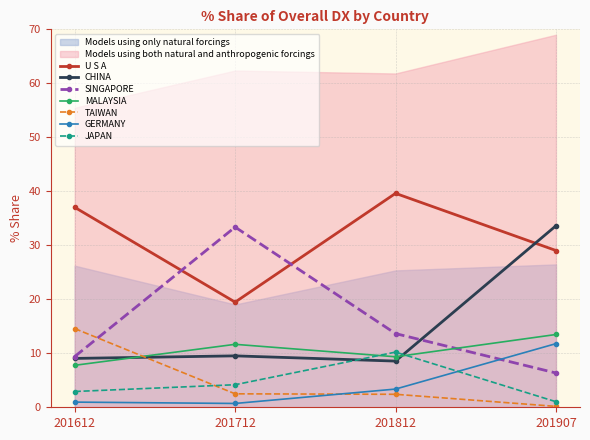

In 201712_% Share, how many points are lower than both neighbors (excluding endpoints)?

2